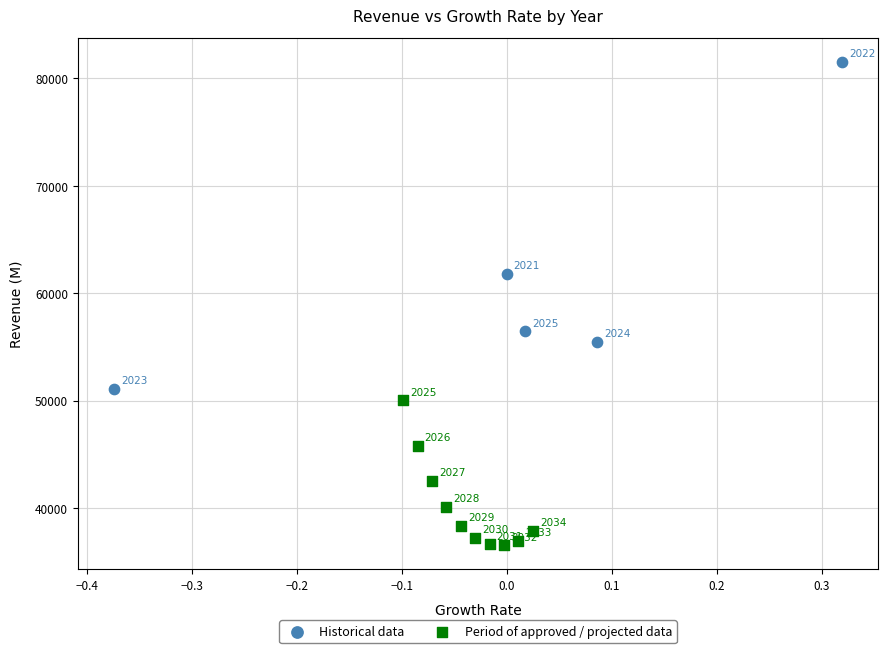

Which series reaches the maximum Y coordinate?

Historical data